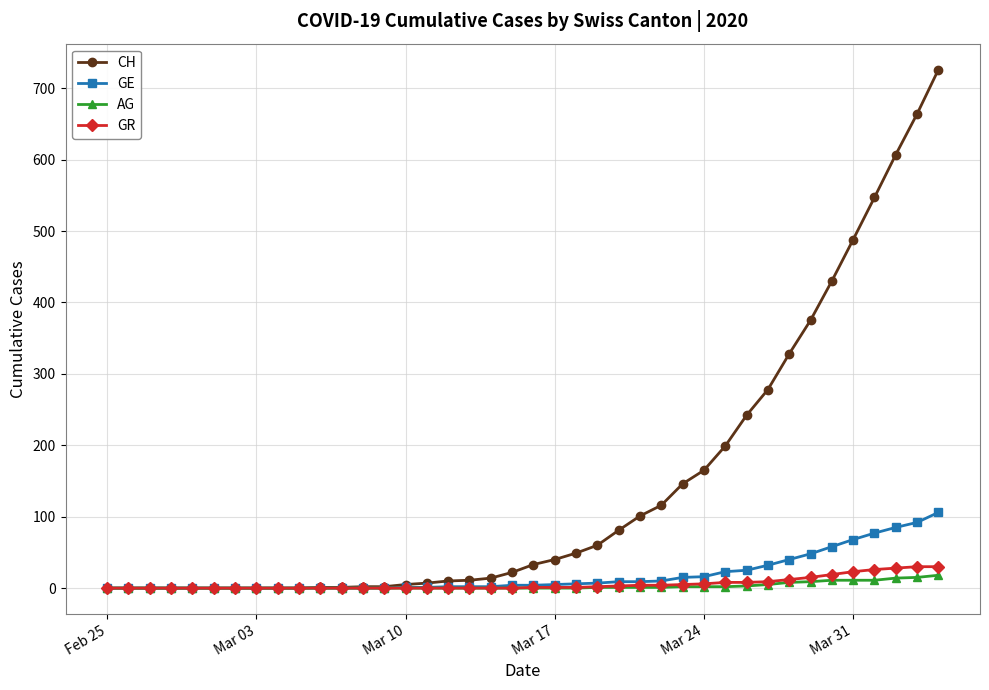

List the series in order of their peak value, highest first.

CH, GE, GR, AG